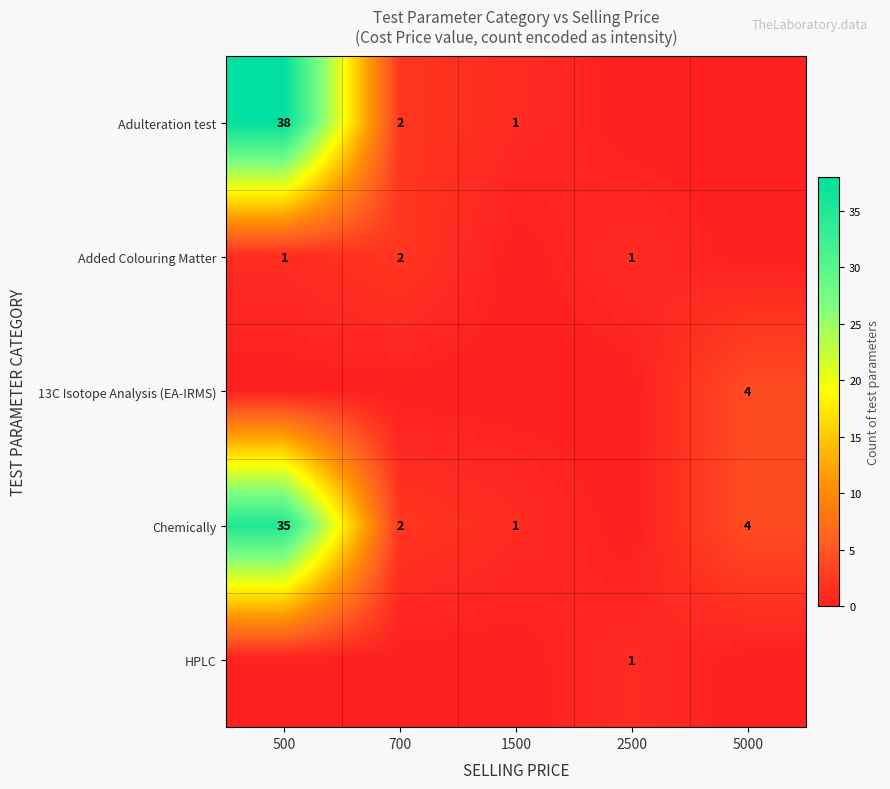

Count the number of data series in this chart.

5